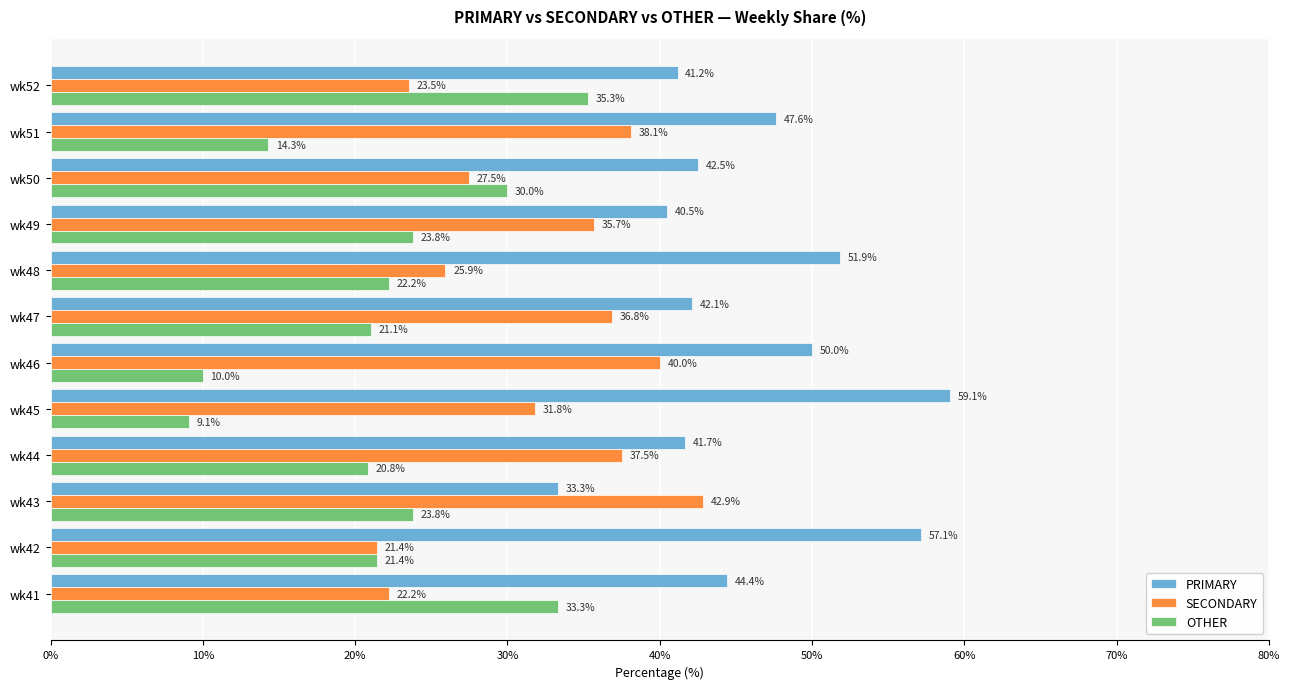

What are all the series names shown in the legend?

PRIMARY, SECONDARY, OTHER